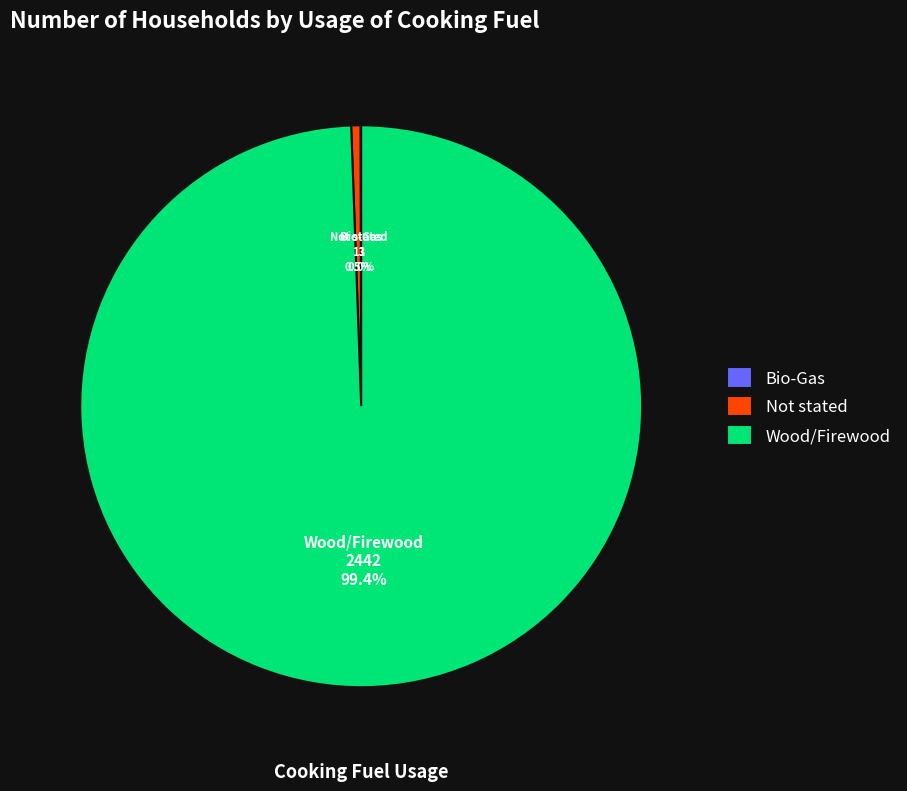

Is there any slice that represents more than half of the pie?

Yes